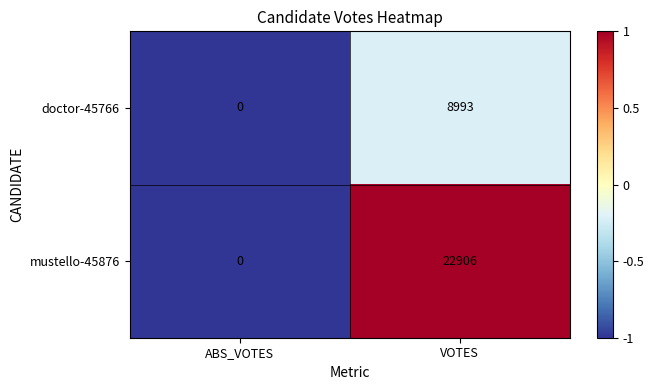

Reading right to left, transcribe all the data shown in this chart.

doctor-45766: 8993	0
mustello-45876: 22906	0